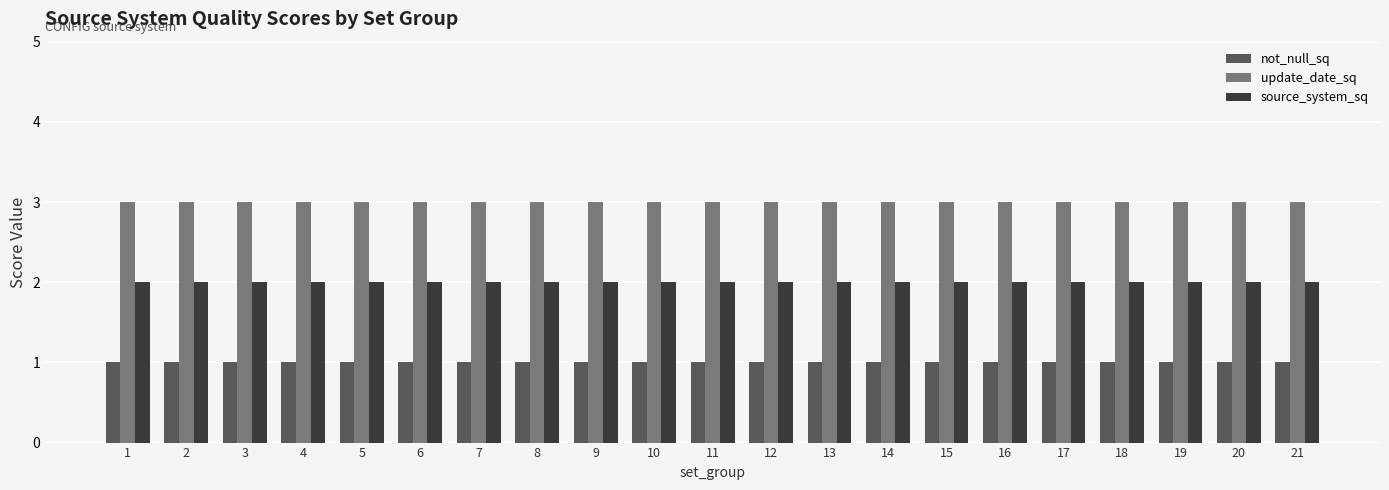

True or false: source_system_sq has a value of 3 at 7.

False